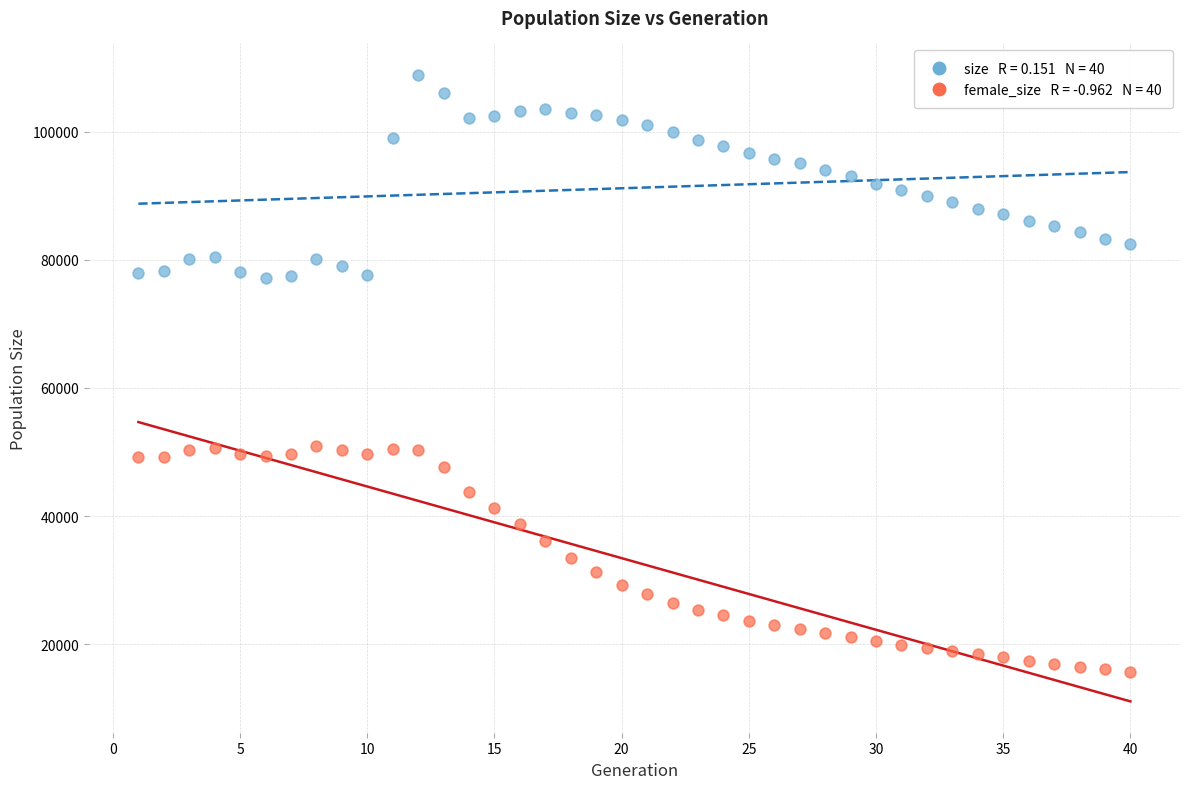

Across all data points, what is the range of X values (max minus min)?

39